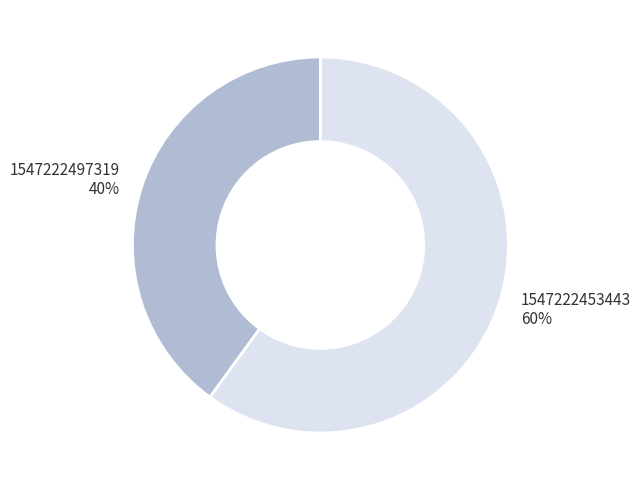

To the nearest percent, what portion does 1547222497319 represent?

40%